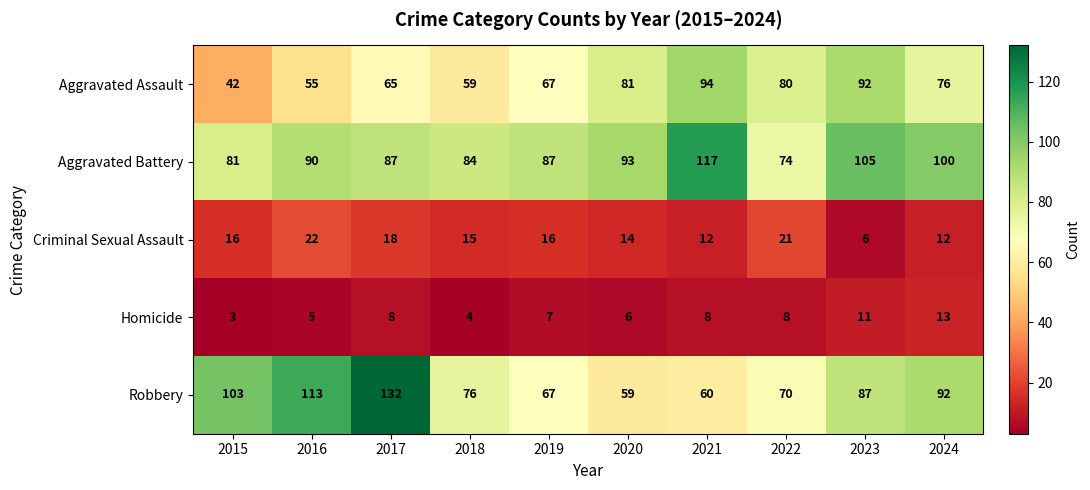

What is the difference between the maximum and minimum values in the Aggravated Assault series?

52